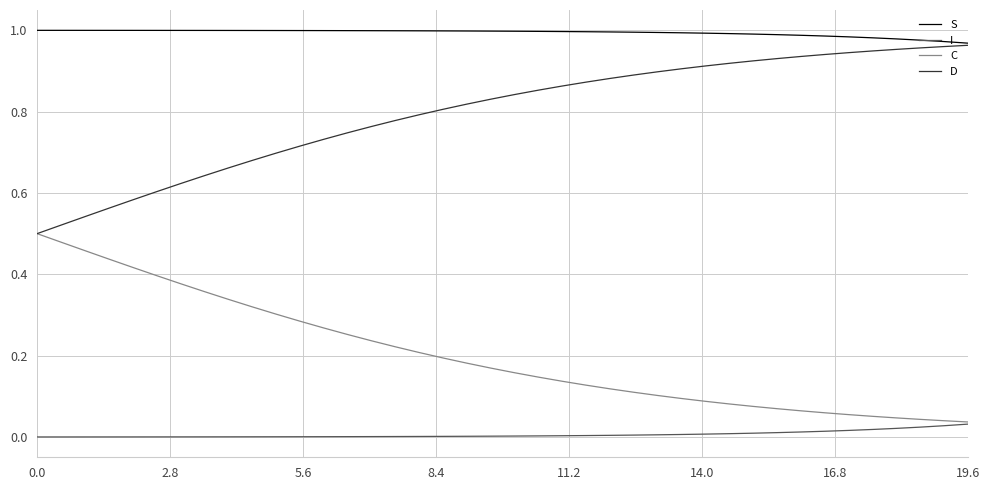

Rank the series by their average value, from lowest to highest.

I, C, D, S